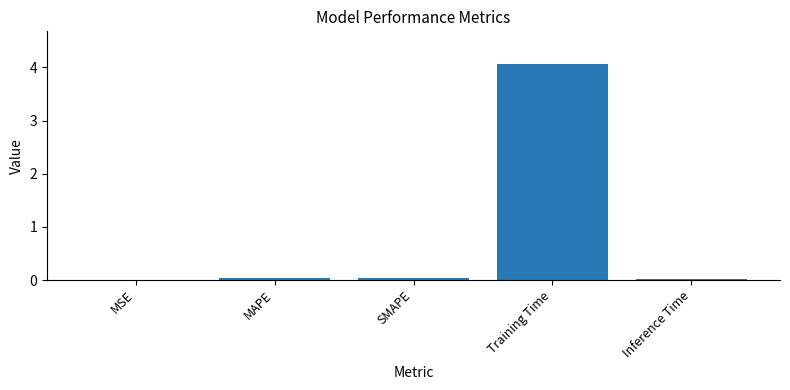

Between SMAPE and Training Time, which is larger?

Training Time